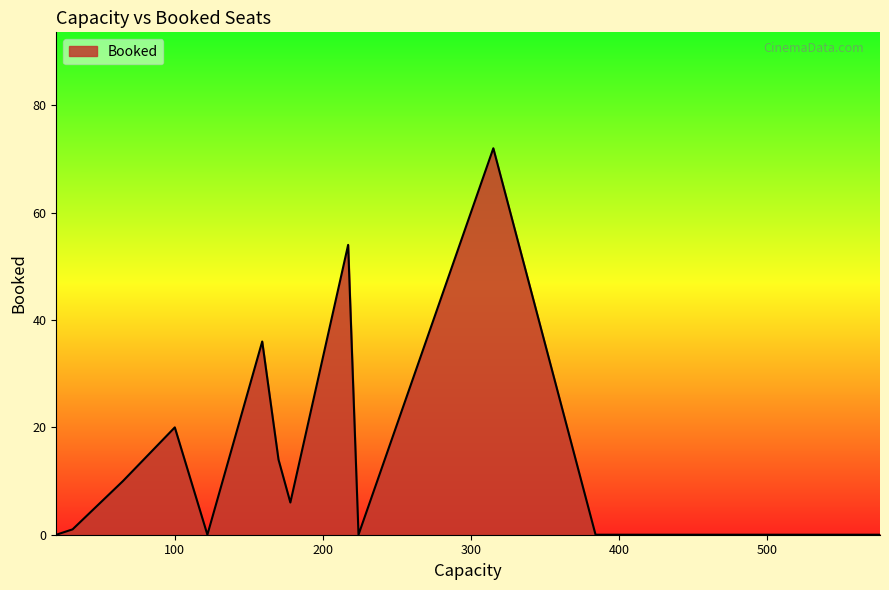

How many points are higher than both their immediate neighbors (excluding endpoints)?

4